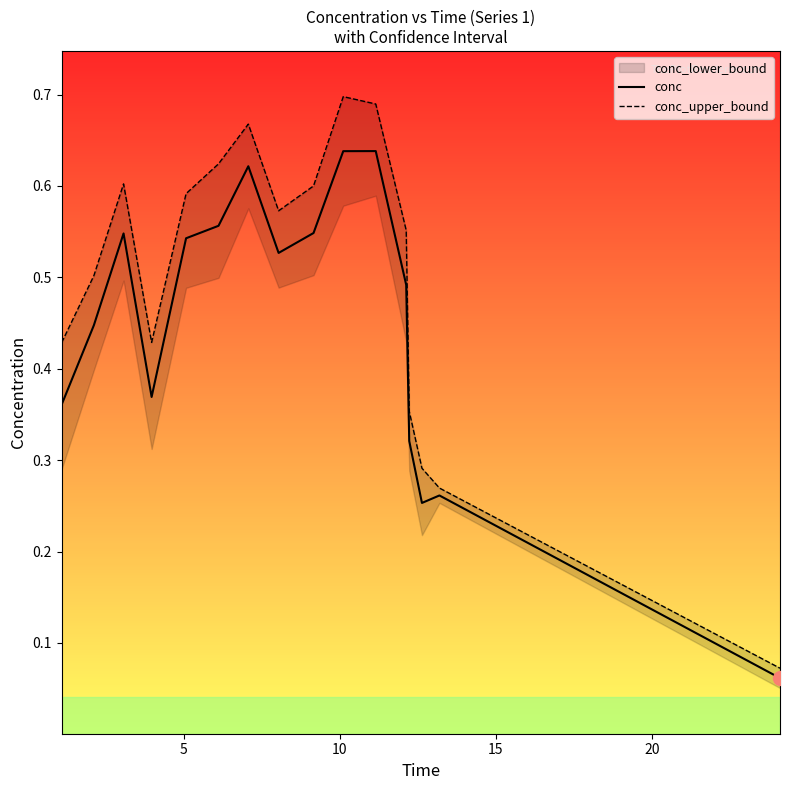

What is the maximum value shown in the chart?

0.7